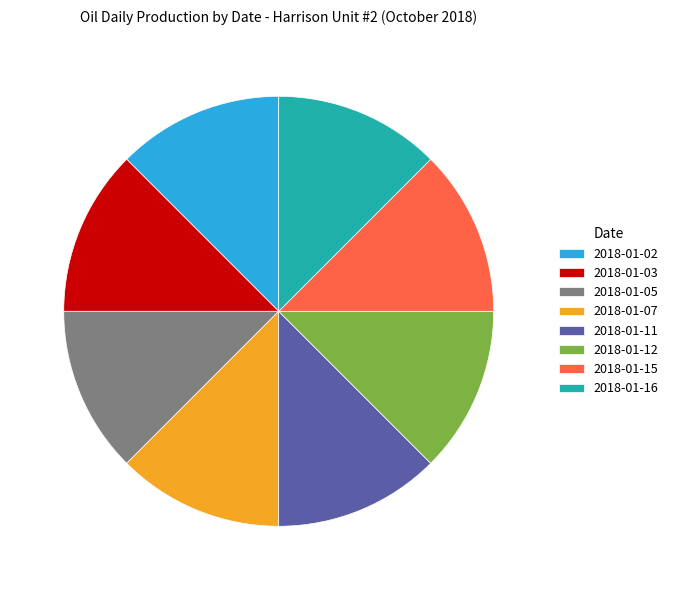

Does any single category account for the majority?

No